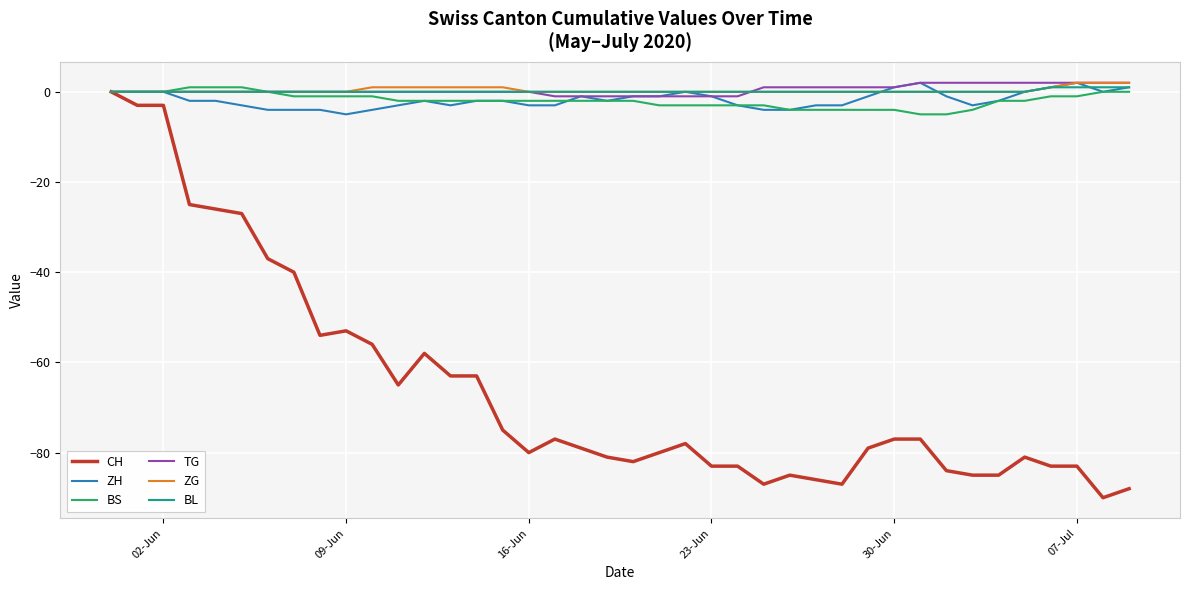

Which series has the largest range (max minus min)?

CH